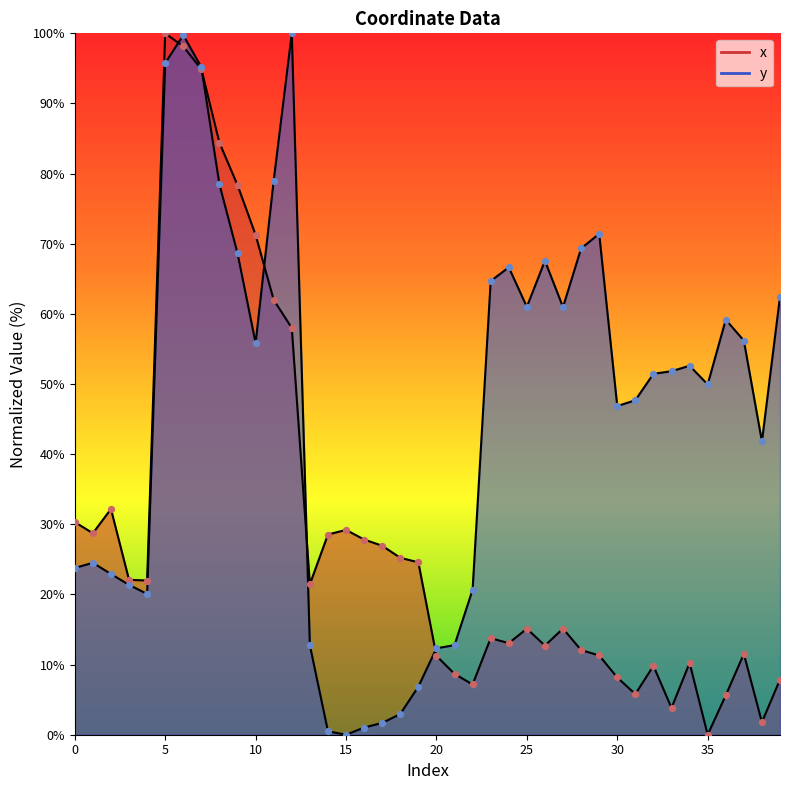

Is the value of x at 23 greater than the value of y at 23?

No